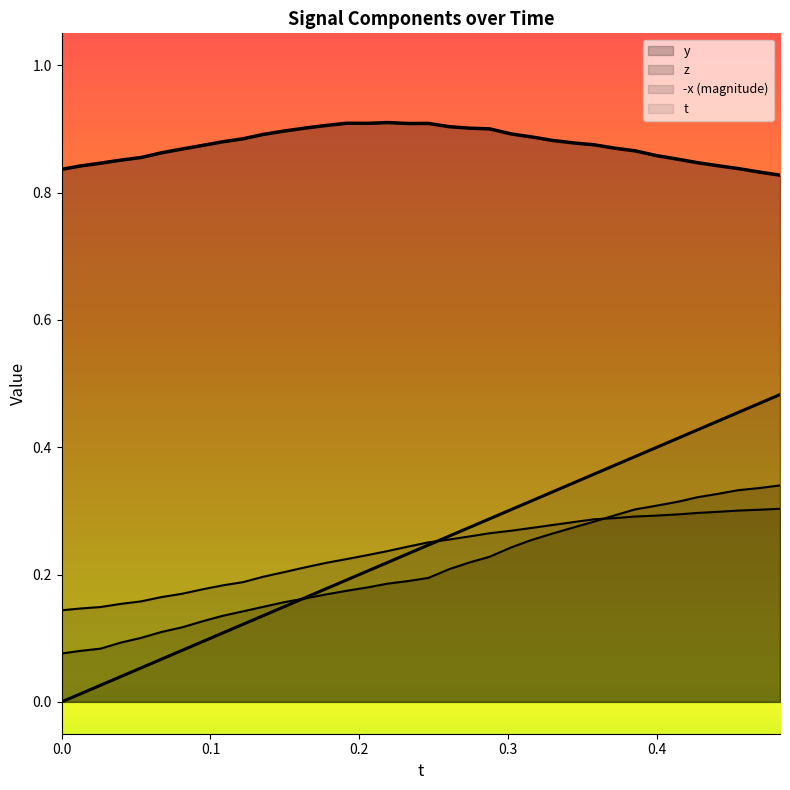

Does the chart display data point markers on the line(s)?

No